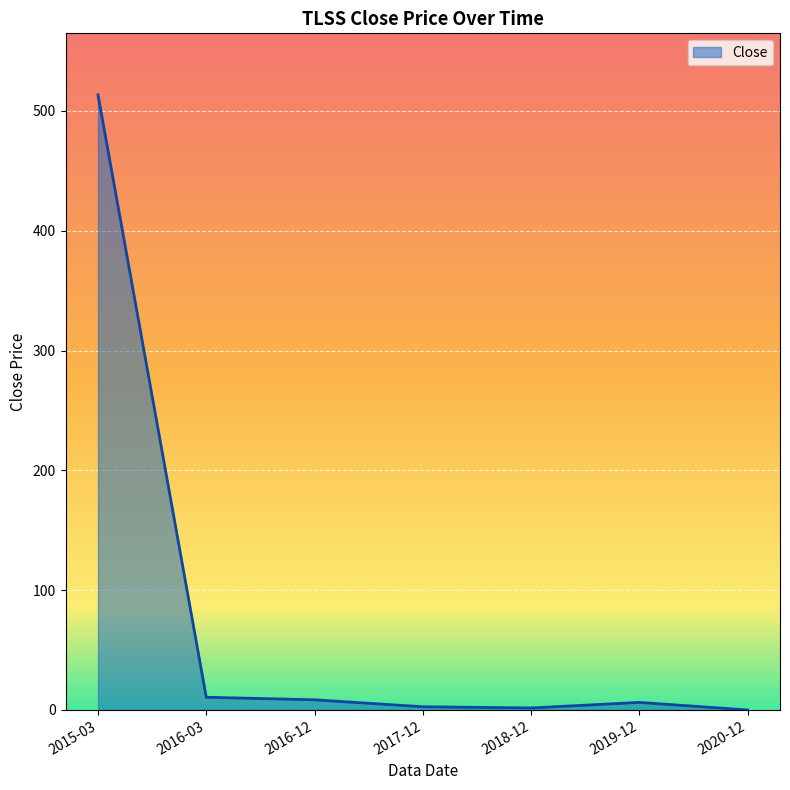

Which label corresponds to the largest value in the chart?

2015-03